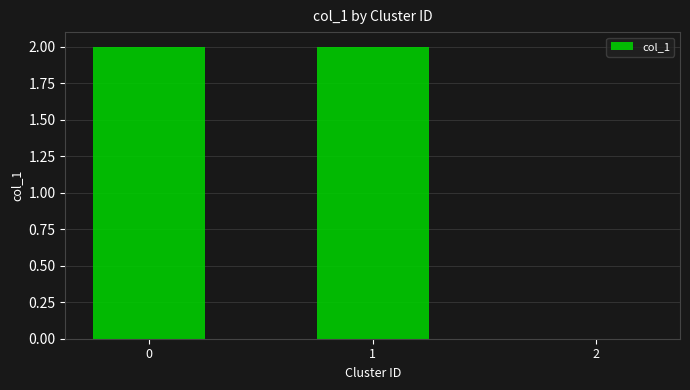

Reading left to right, extract all data points from this chart.

2	2	0